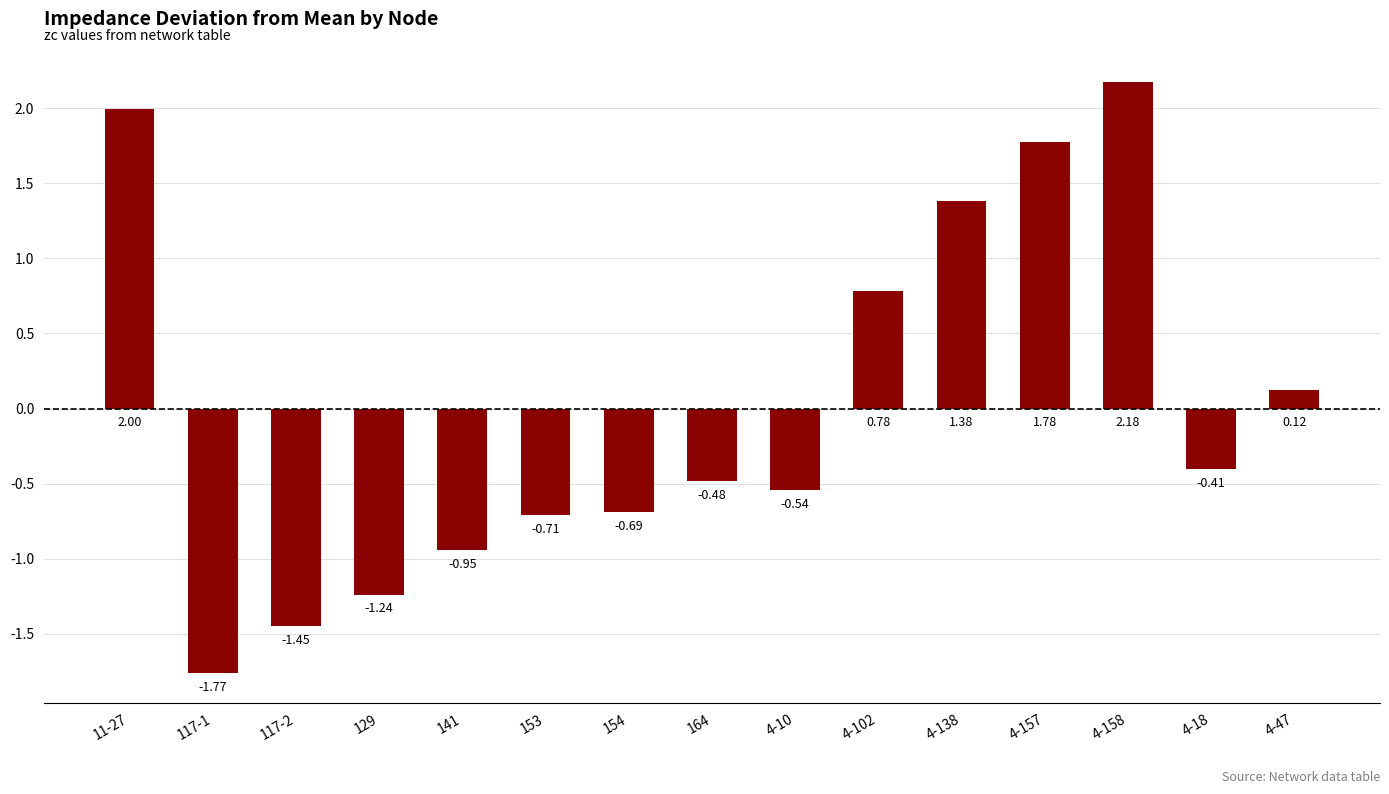

What is the difference between the values at 4-47 and 141?

1.1